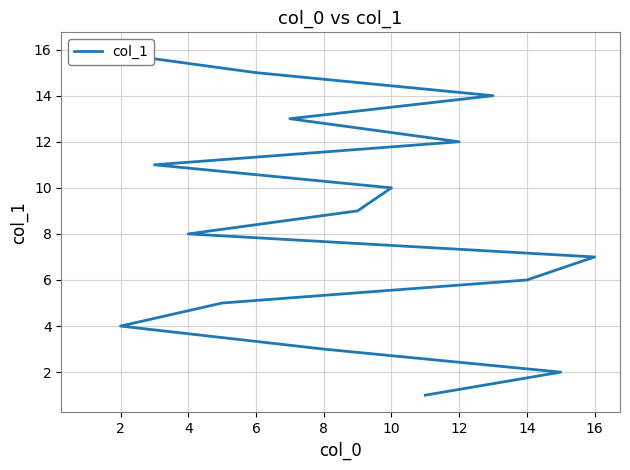

Does the chart have visible grid lines?

Yes